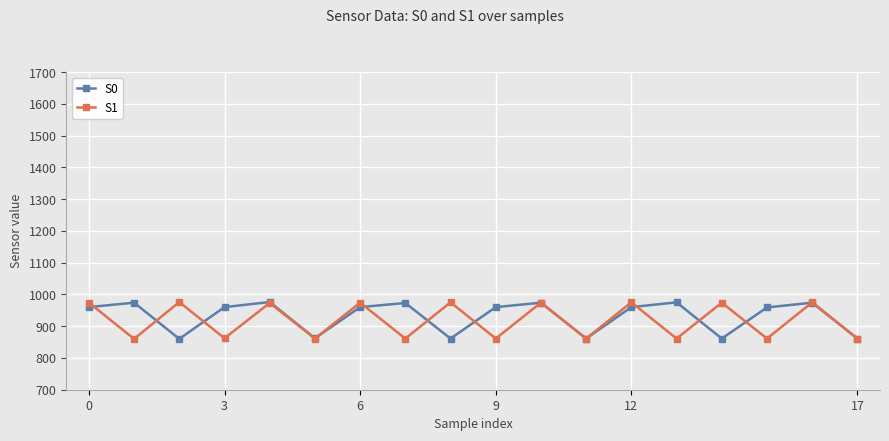

What is the value of the S0 point at the 11th from the left?

974